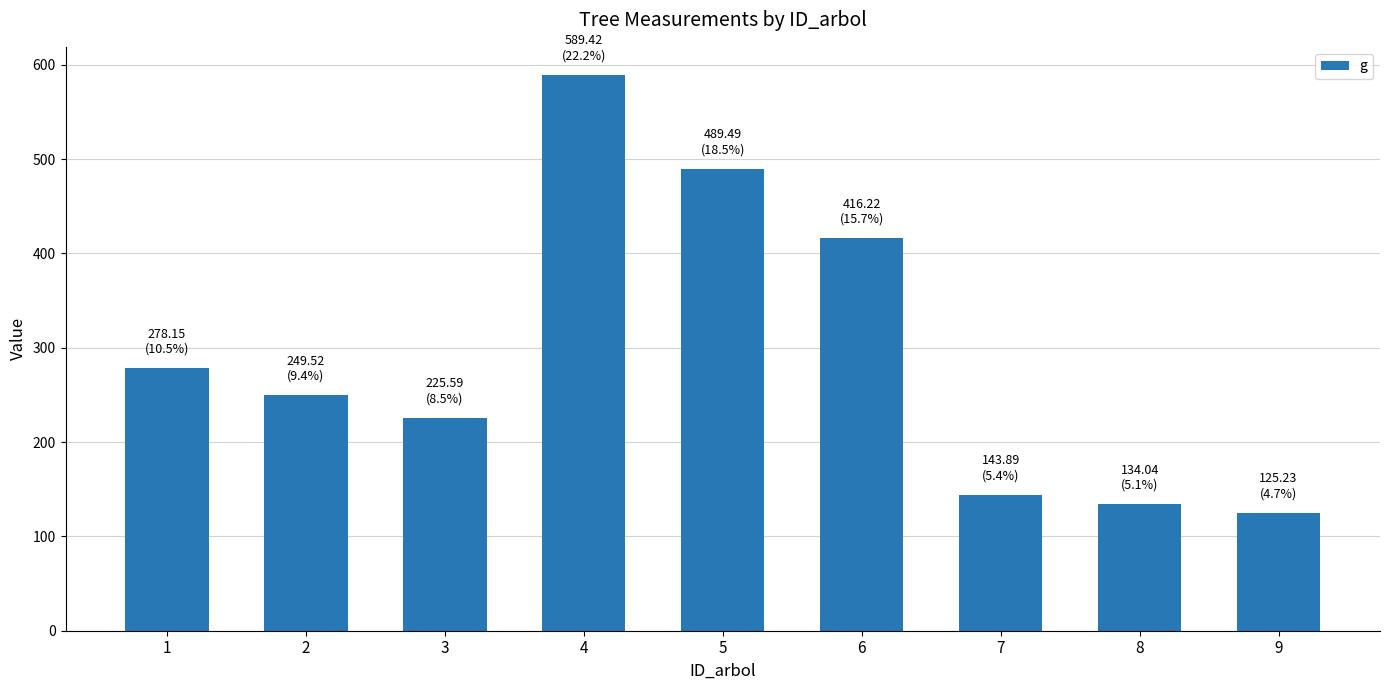

What is the value of the 5th bar from the left?

489.5